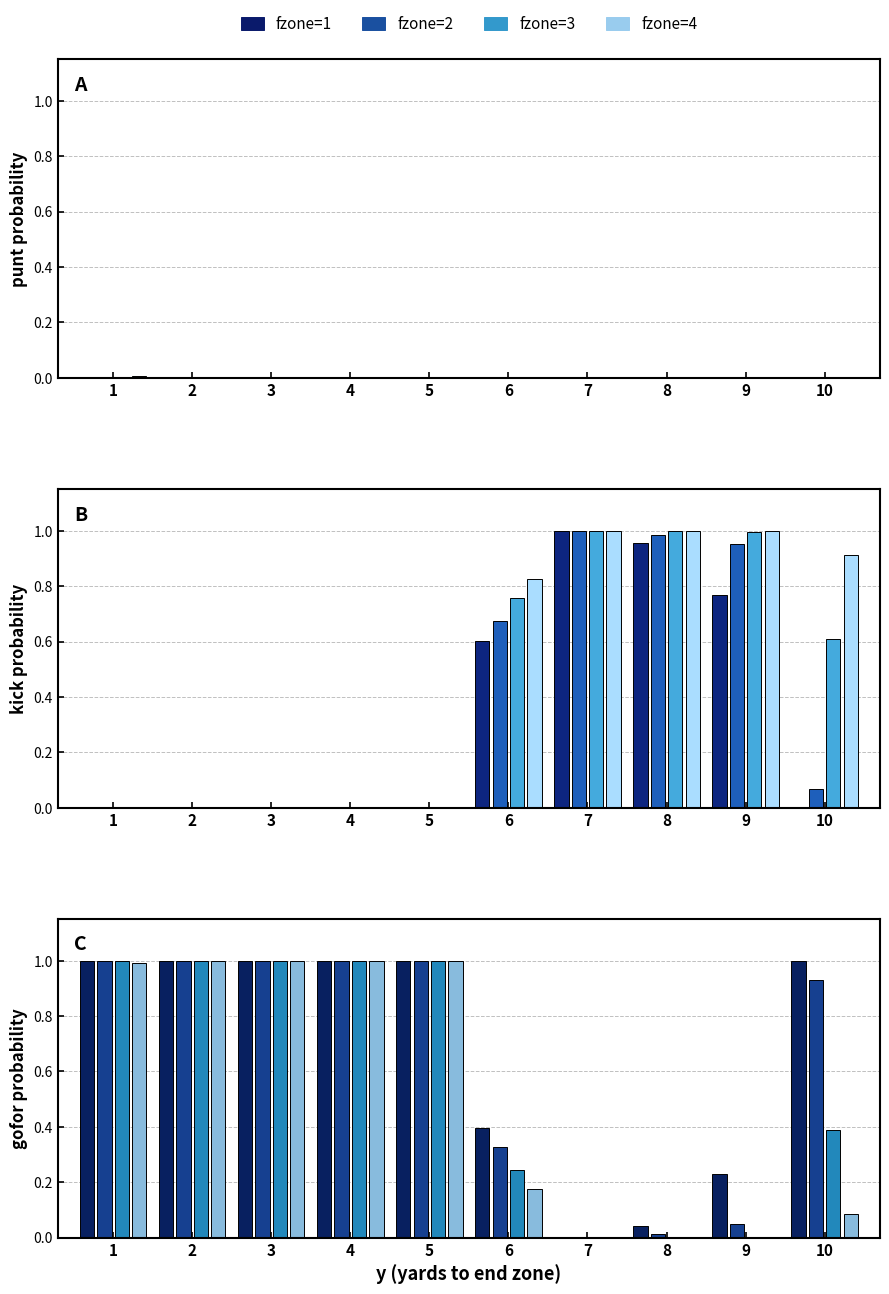

Reading left to right, extract all data points from this chart.

fzone=1: 1=1.0	2=1.0	3=1.0	4=1.0	5=1.0	6=0.4	7=0.0	8=0.0	9=0.2	10=1.0
fzone=2: 1=1.0	2=1.0	3=1.0	4=1.0	5=1.0	6=0.3	7=0.0	8=0.0	9=0.0	10=0.9
fzone=3: 1=1.0	2=1.0	3=1.0	4=1.0	5=1.0	6=0.2	7=0.0	8=0.0	9=0.0	10=0.4
fzone=4: 1=1.0	2=1.0	3=1.0	4=1.0	5=1.0	6=0.2	7=0.0	8=0.0	9=0.0	10=0.1